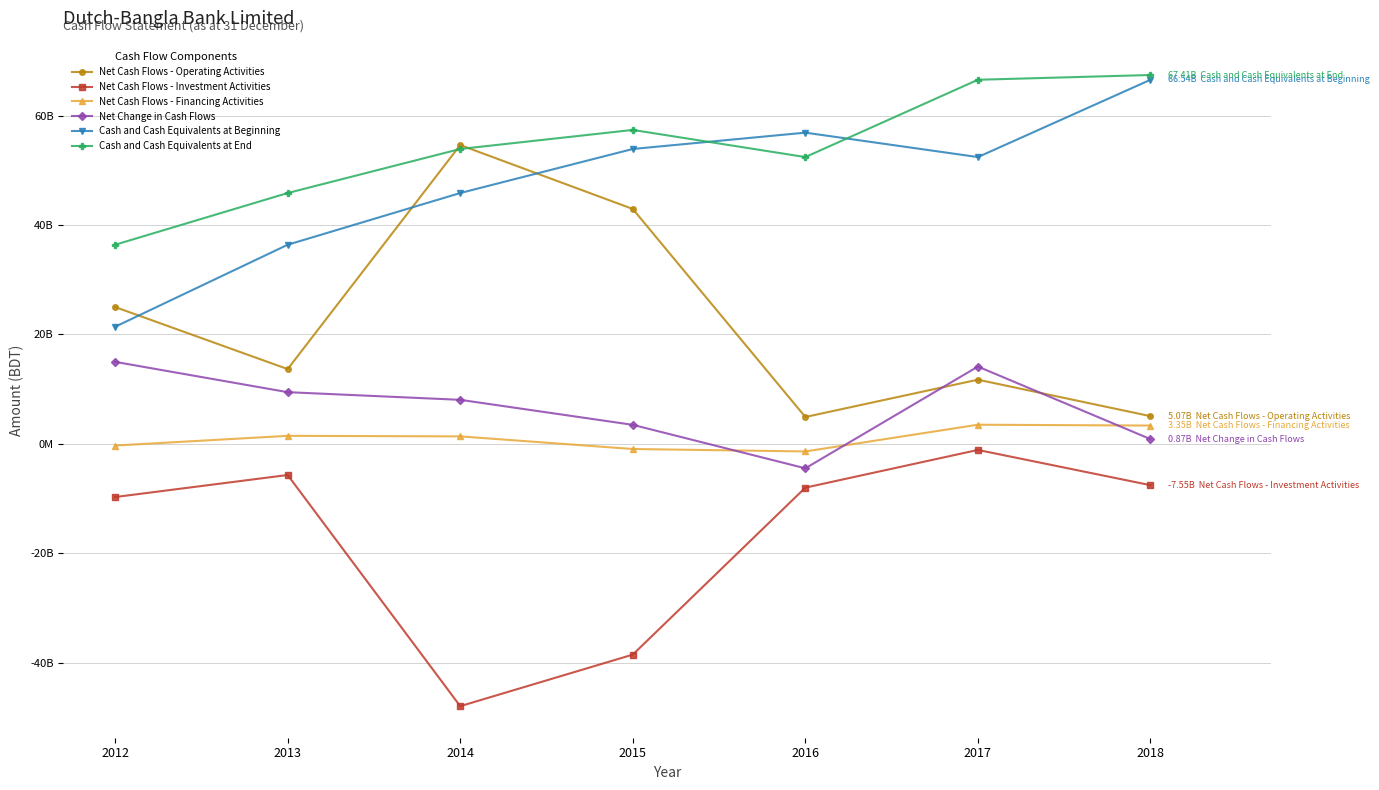

What are all the series names shown in the legend?

Net Cash Flows - Operating Activities, Net Cash Flows - Investment Activities, Net Cash Flows - Financing Activities, Net Change in Cash Flows, Cash and Cash Equivalents at Beginning, Cash and Cash Equivalents at End